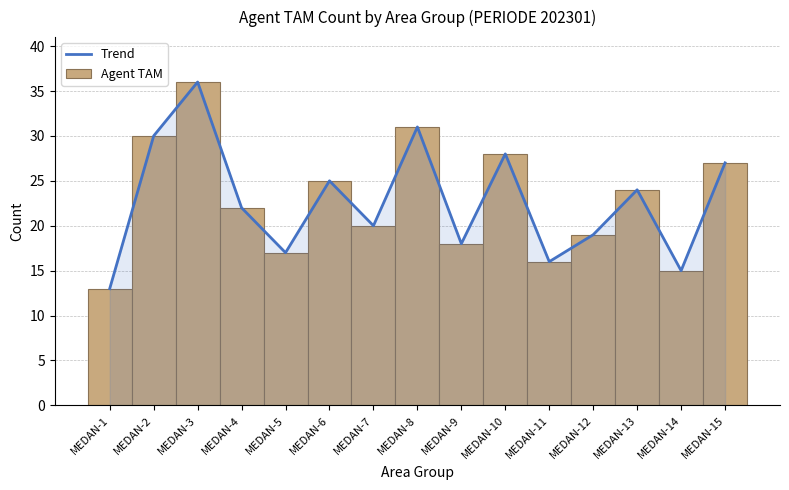

What are all the series names shown in the legend?

Trend, Agent TAM